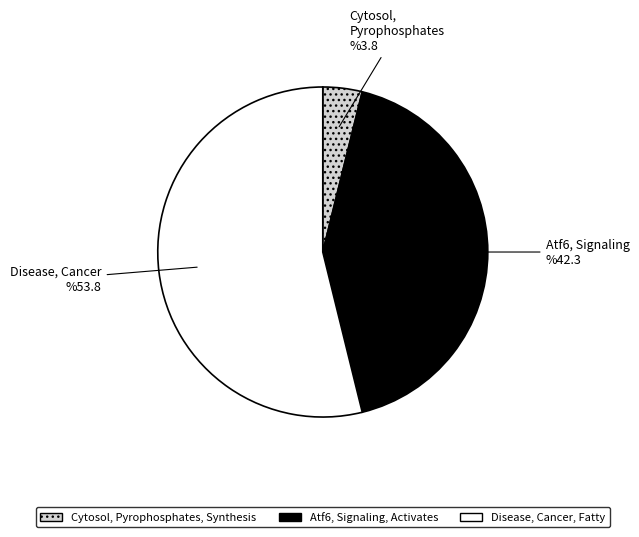

Which category has the biggest portion of the pie?

Disease, Cancer, Fatty